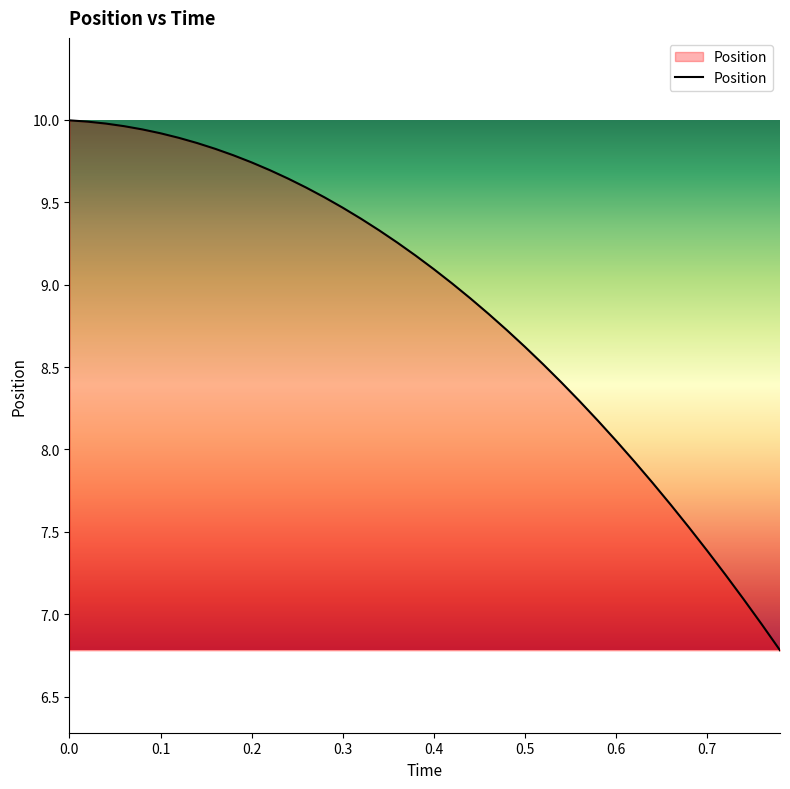

Does the chart have visible grid lines?

No